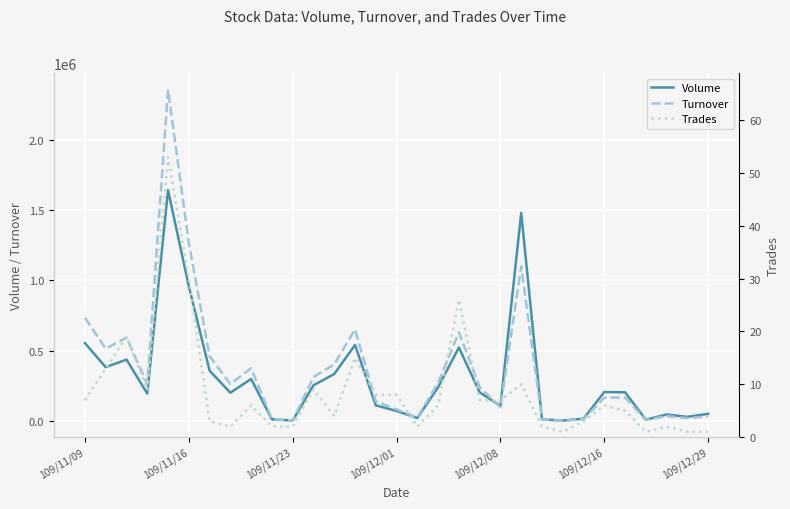

What is the highest value of the Turnover series?

2357550